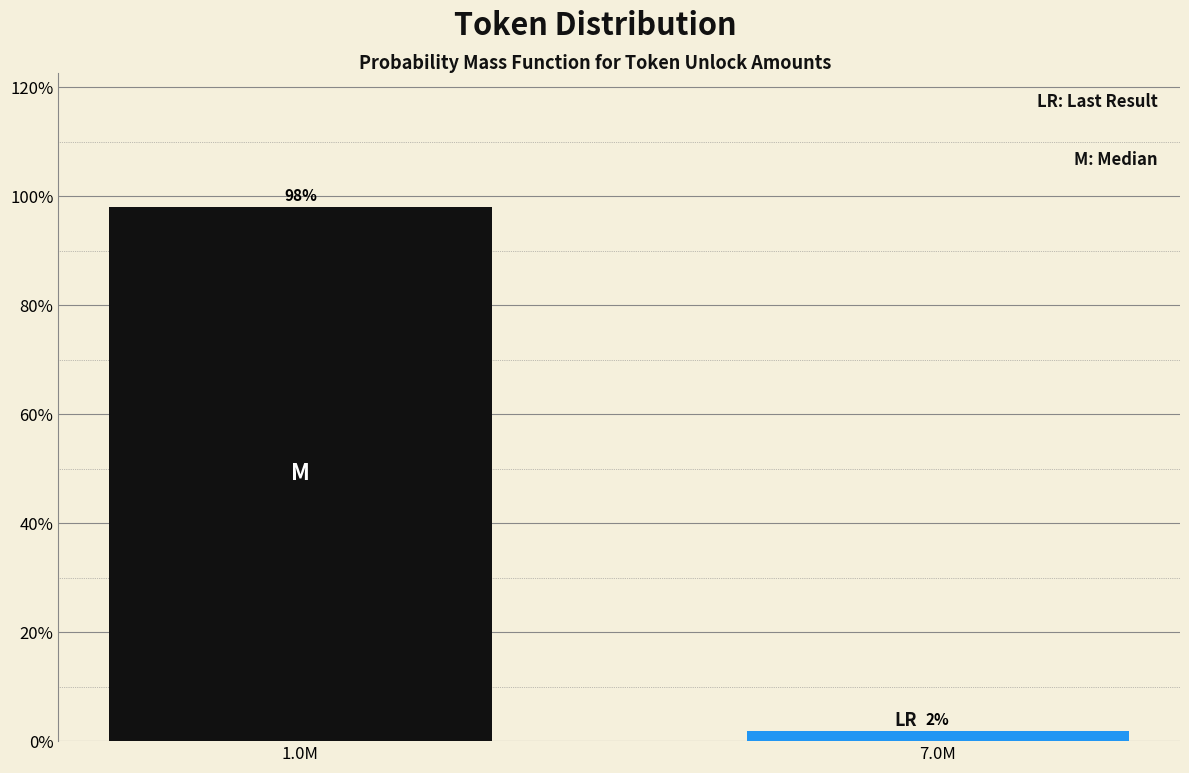

List the labels in order of value, largest first.

1.0M, 7.0M